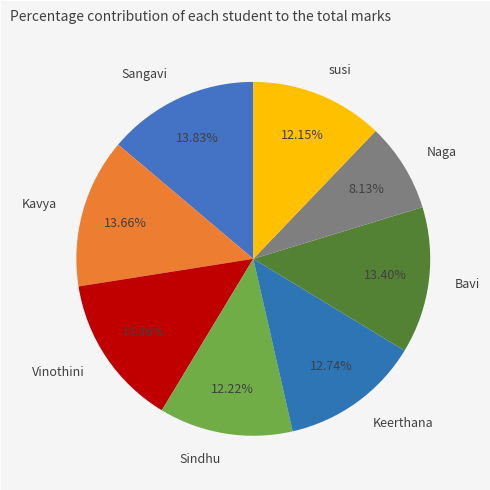

Which slice is the smallest?

Naga